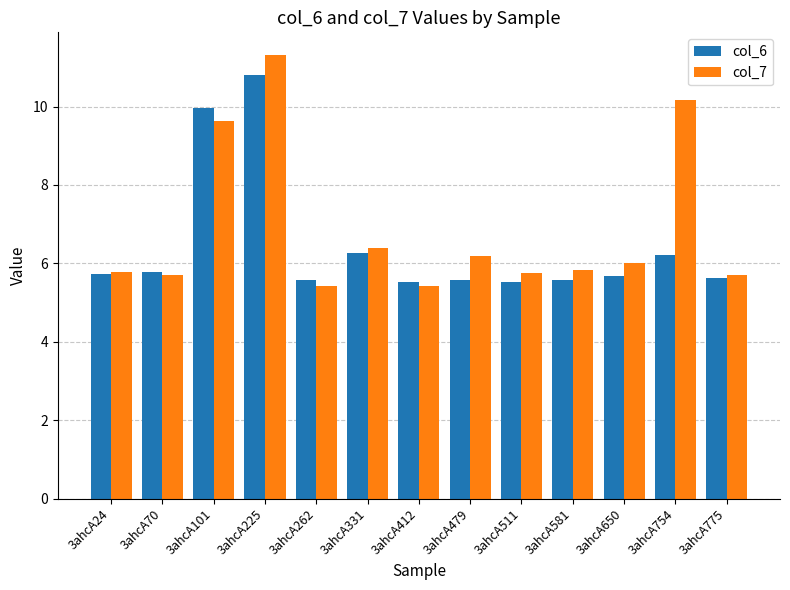

How many bars are there in each group?

2